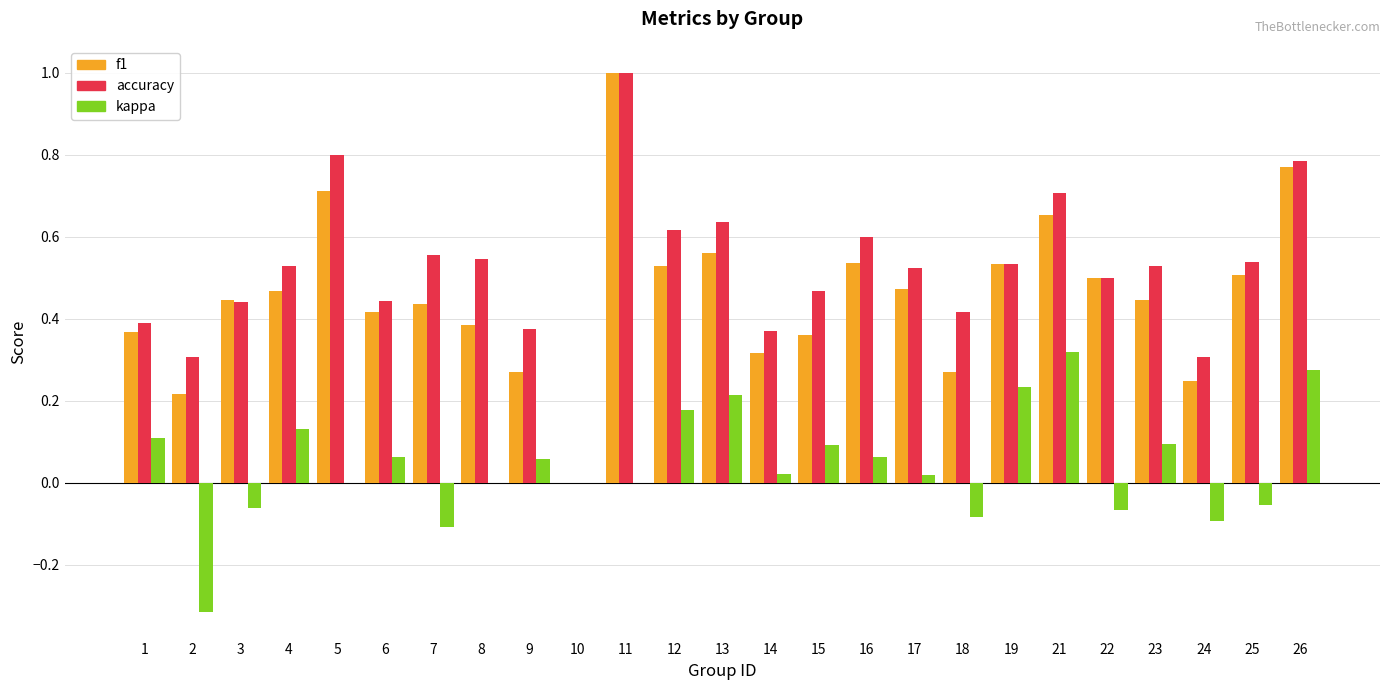

How many positive values does the f1 series have?

24